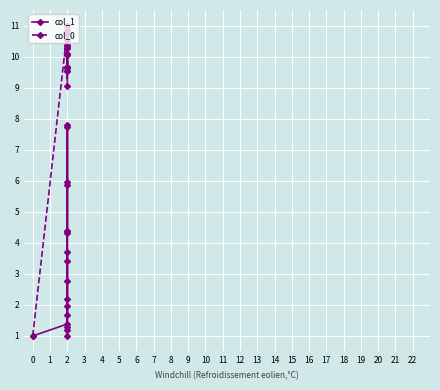

In col_0, how many points are lower than both neighbors (excluding endpoints)?

5